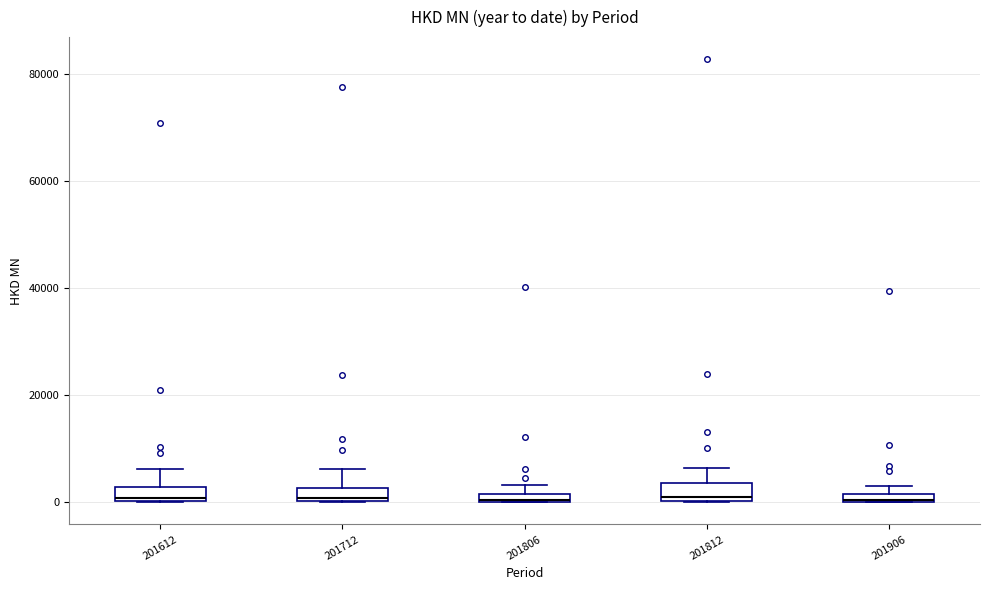

Where does the upper whisker of the box at x = 201812 end on the y-axis? The values are not printed on the chart, so give them approximately, as read against the axis.

6000